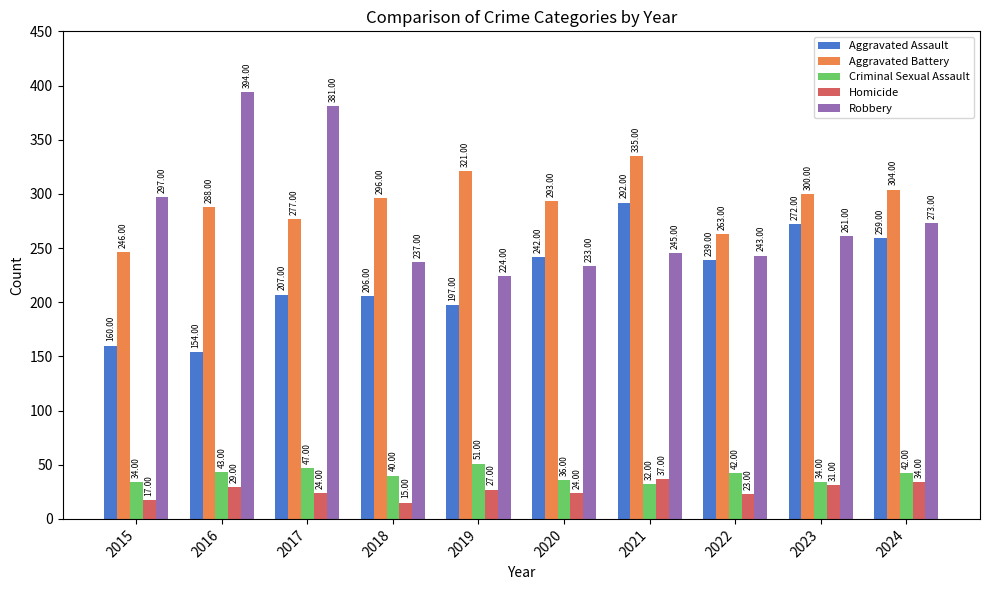

What is the difference between the Criminal Sexual Assault values at 2016 and 2019?

8